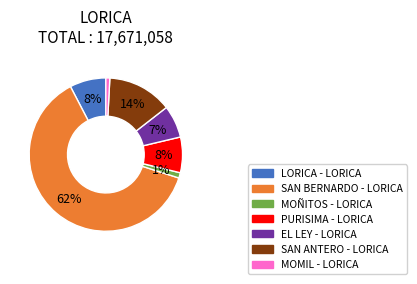

What is the largest slice in the pie chart?

SAN BERNARDO - LORICA